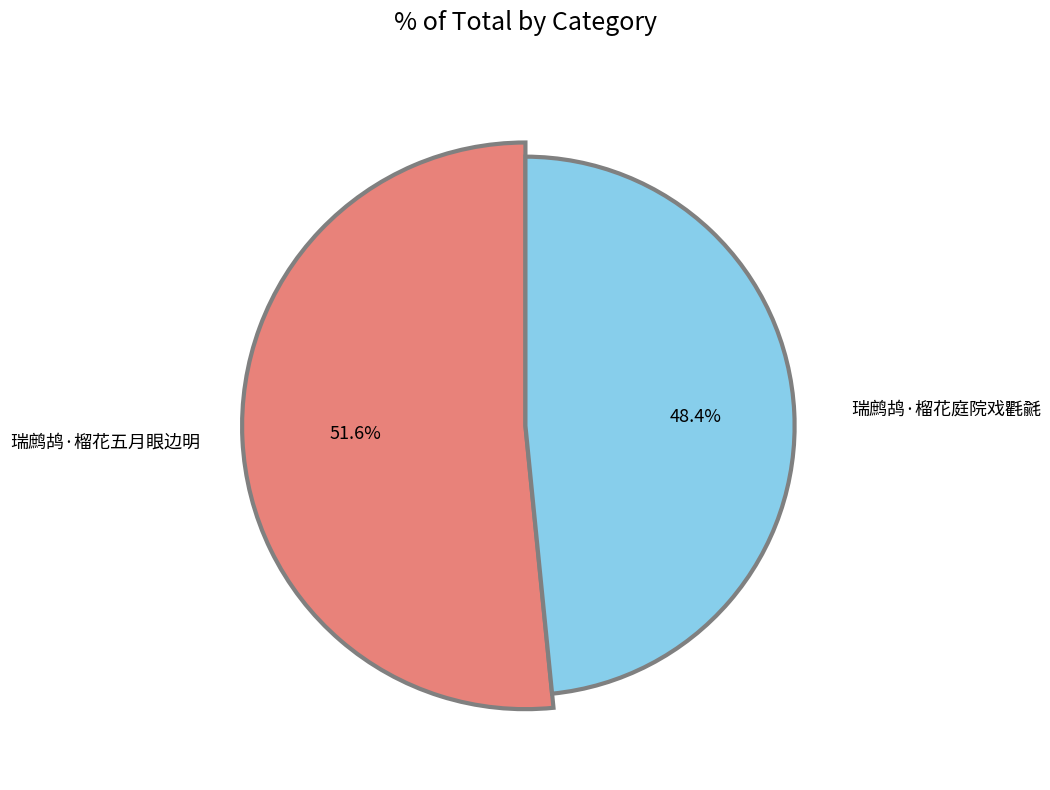

What portion of the pie excludes 瑞鹧鸪·榴花五月眼边明?

48.4%